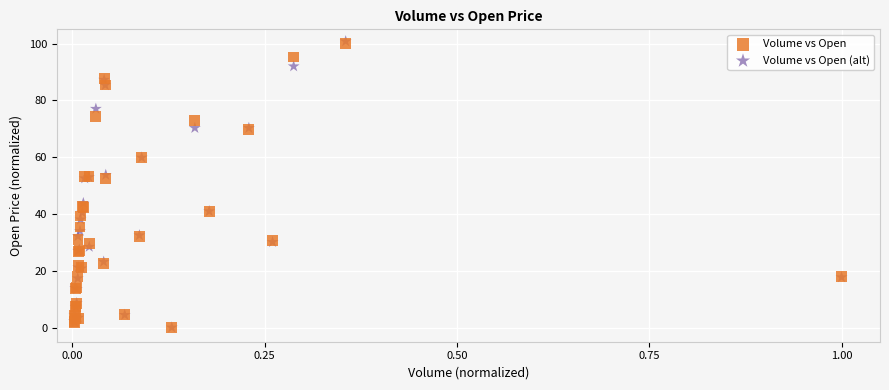

What are all the series names shown in the legend?

Volume vs Open, Volume vs Open (alt)